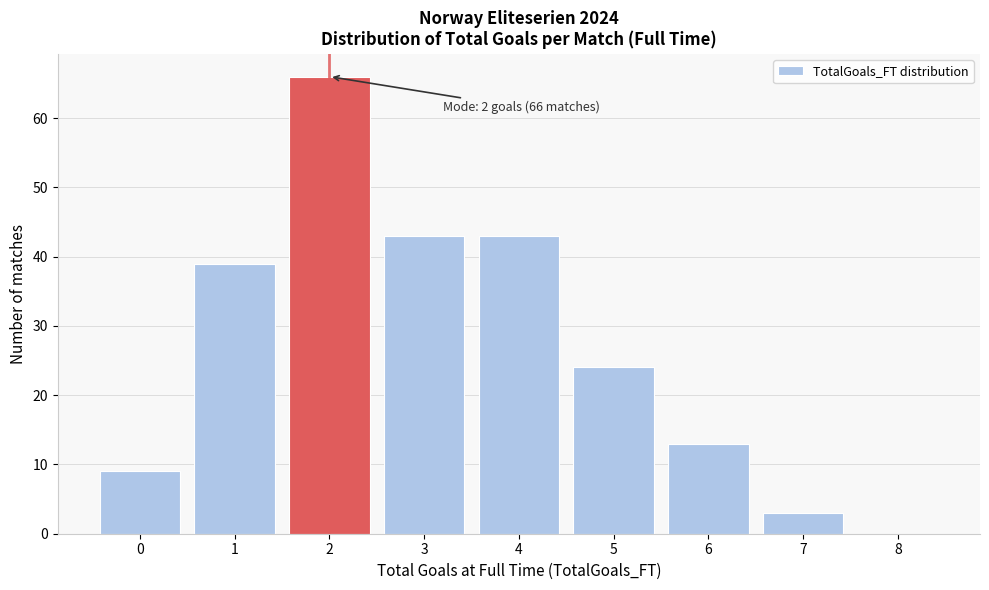

Reading right to left, what are all the values shown in this chart?

8=0	7=3	6=13	5=24	4=43	3=43	2=66	1=39	0=9